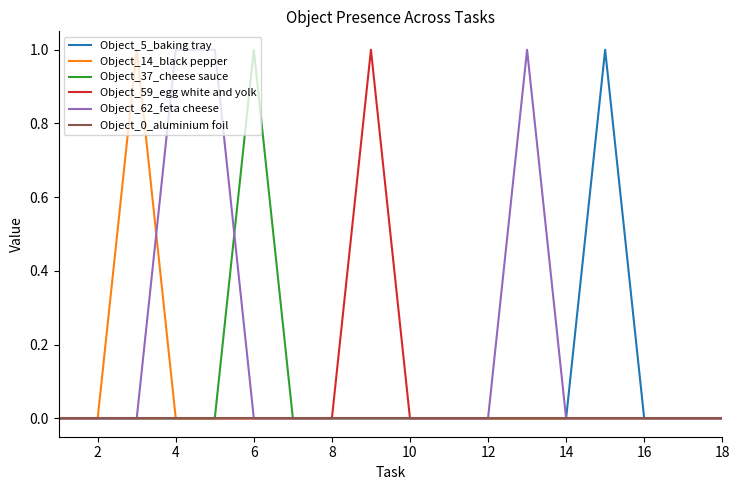

What are all the series names shown in the legend?

Object_5_baking tray, Object_14_black pepper, Object_37_cheese sauce, Object_59_egg white and yolk, Object_62_feta cheese, Object_0_aluminium foil